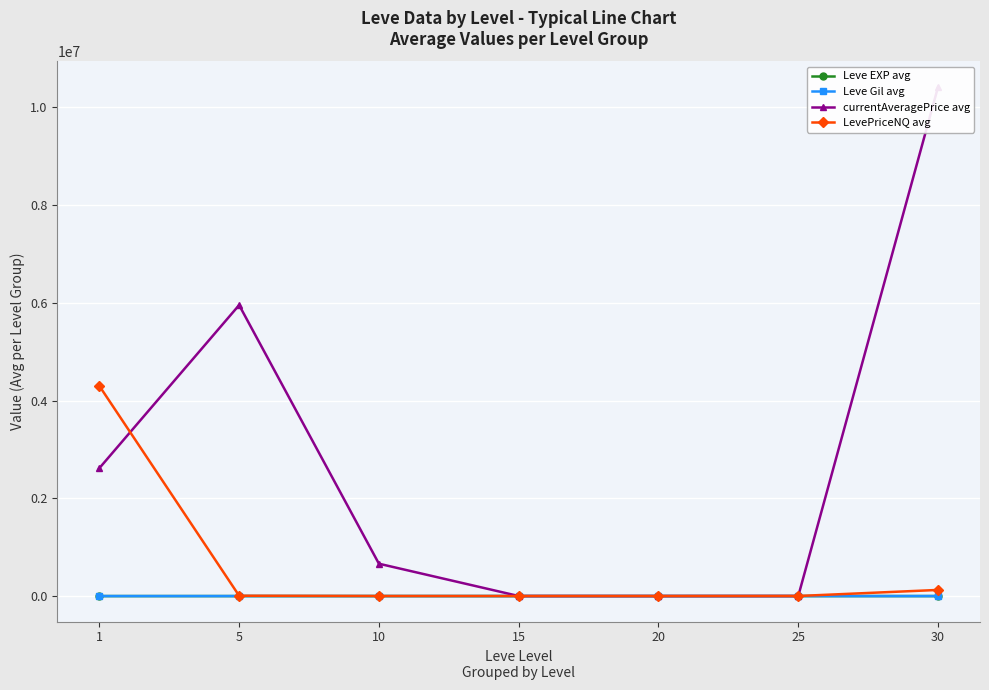

Where does the currentAveragePrice avg series first go above 661958?

1